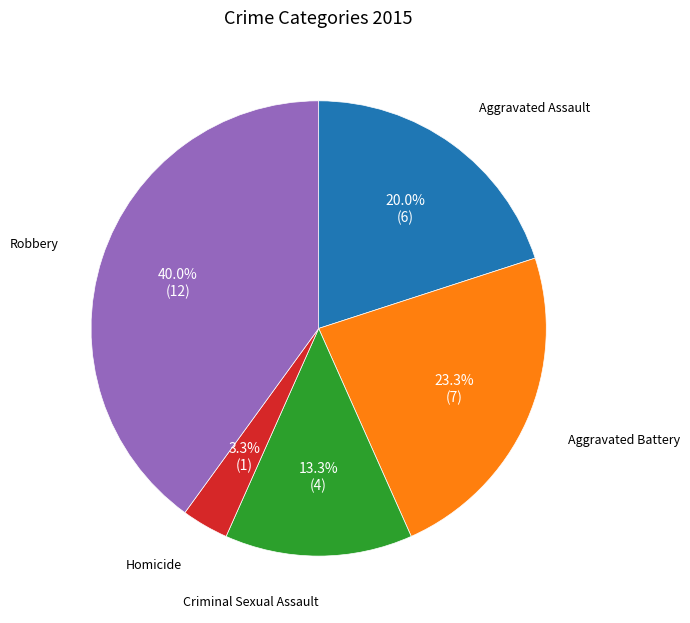

To the nearest percent, what is the average slice percentage?

20%